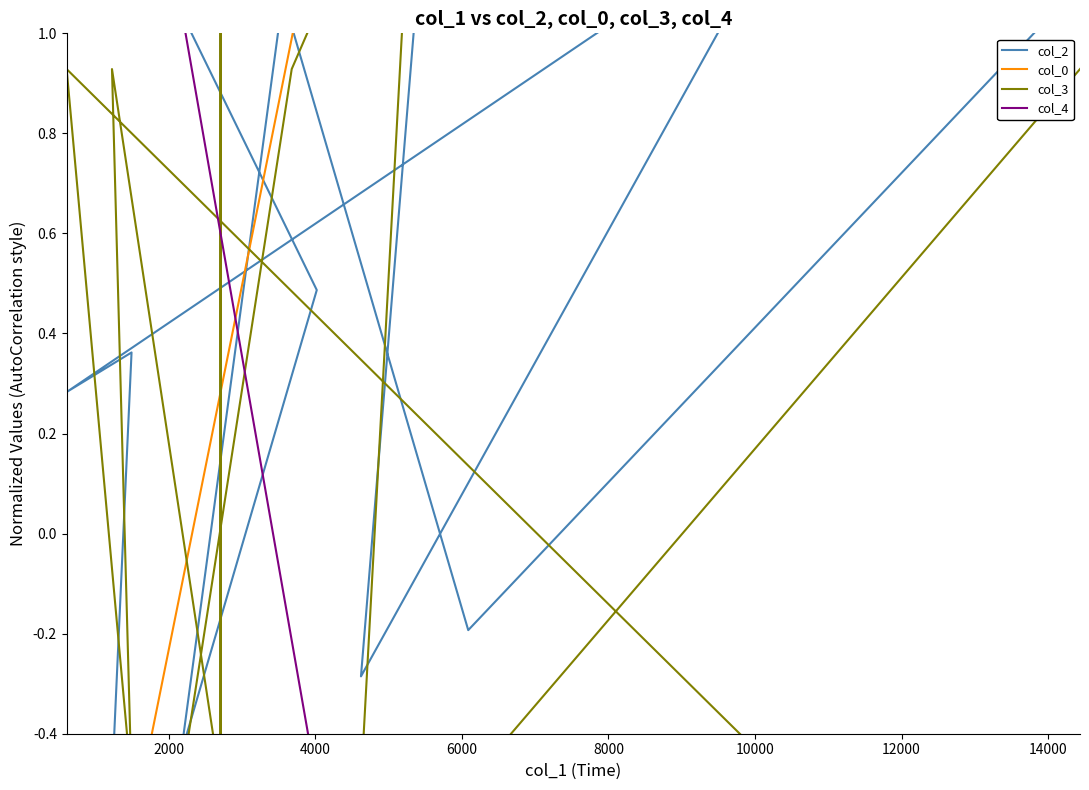

True or false: col_0 and col_4 cross at least once.

True